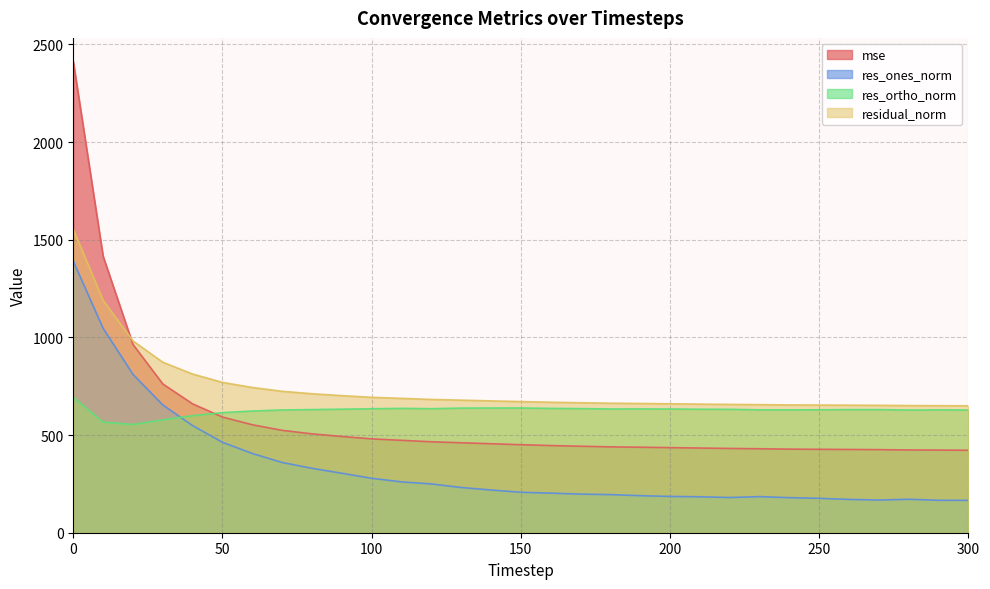

List the series in order of their peak value, lowest first.

res_ortho_norm, res_ones_norm, residual_norm, mse